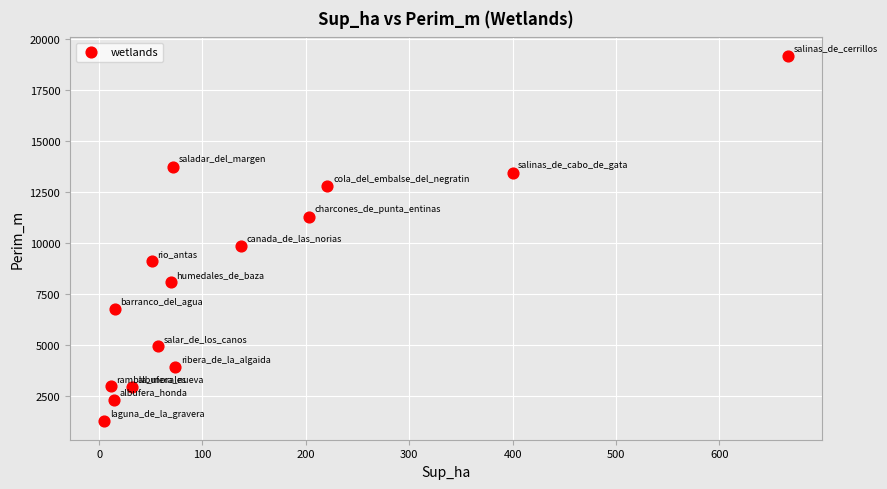

What Y value in the scatter plot is closest to 10210?

9866.2